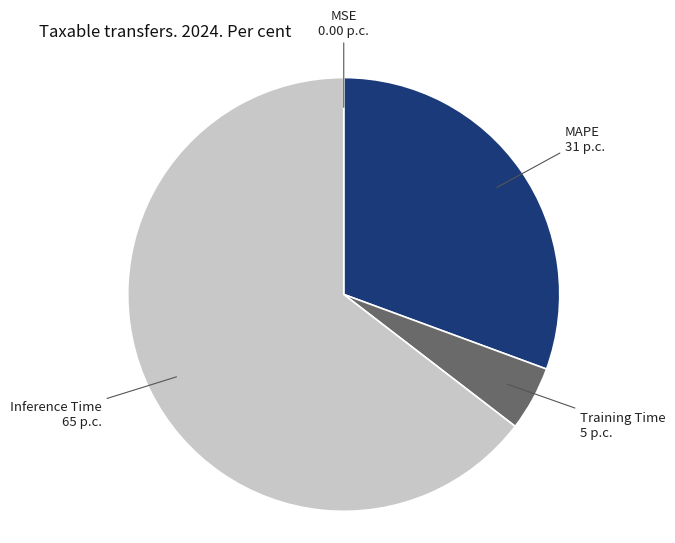

Which category accounts for the majority?

Inference Time